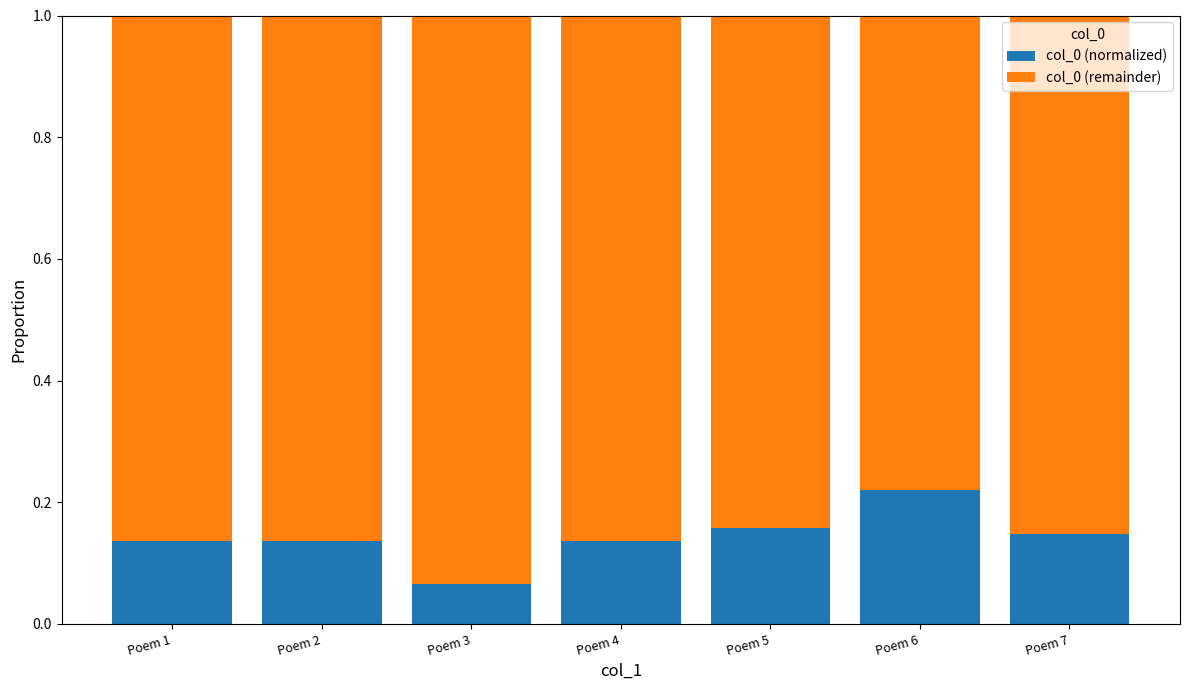

What is the total value across all series at Poem 1?

1.0